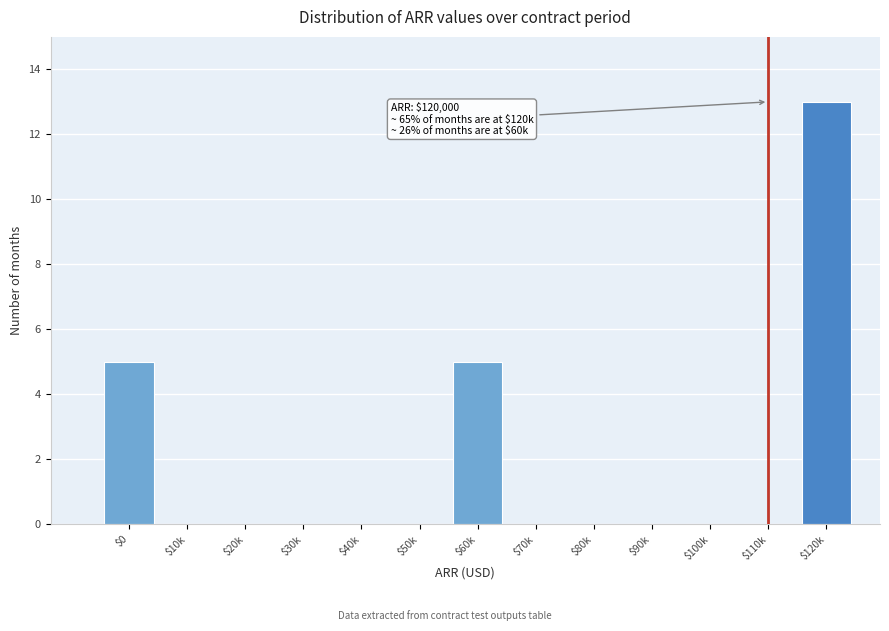

True or false: the data shows 9 at $0.

False